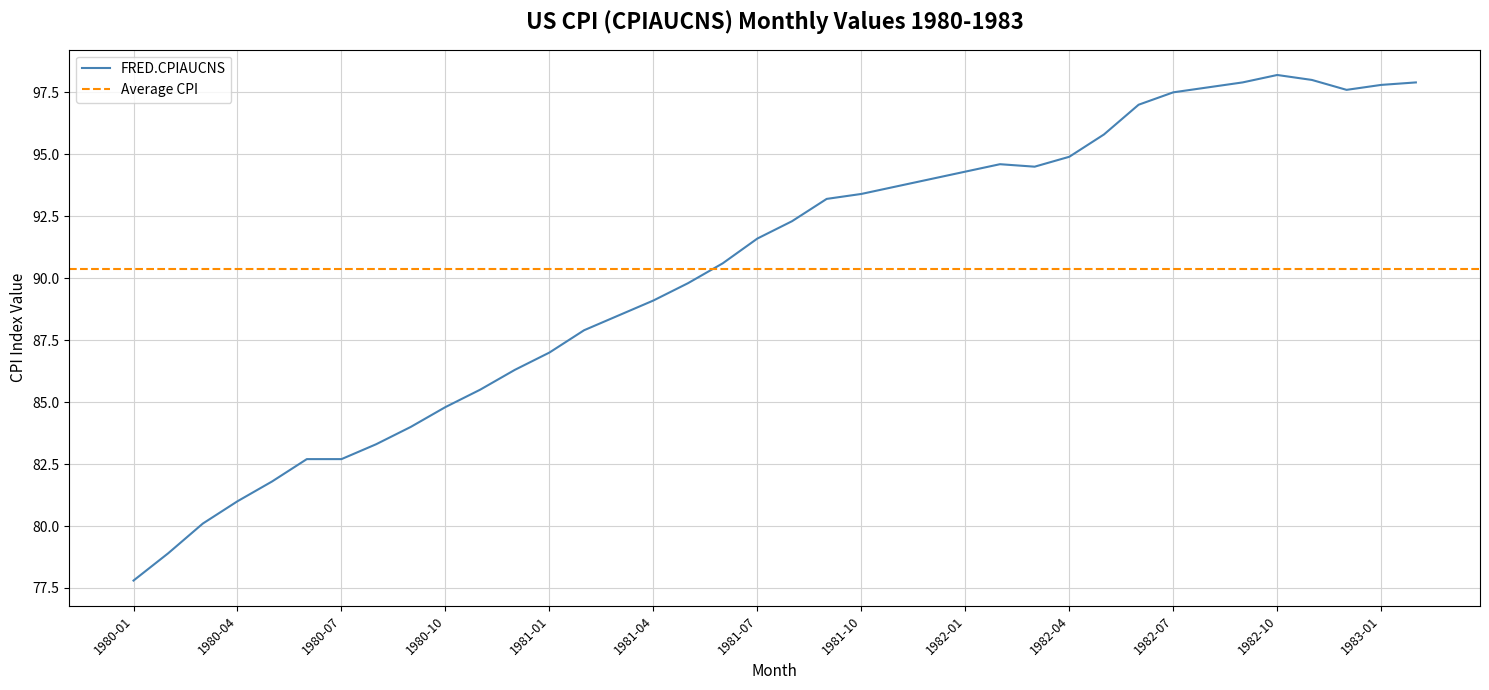

Is it true that the value at 1981-11 is 23.7?

False